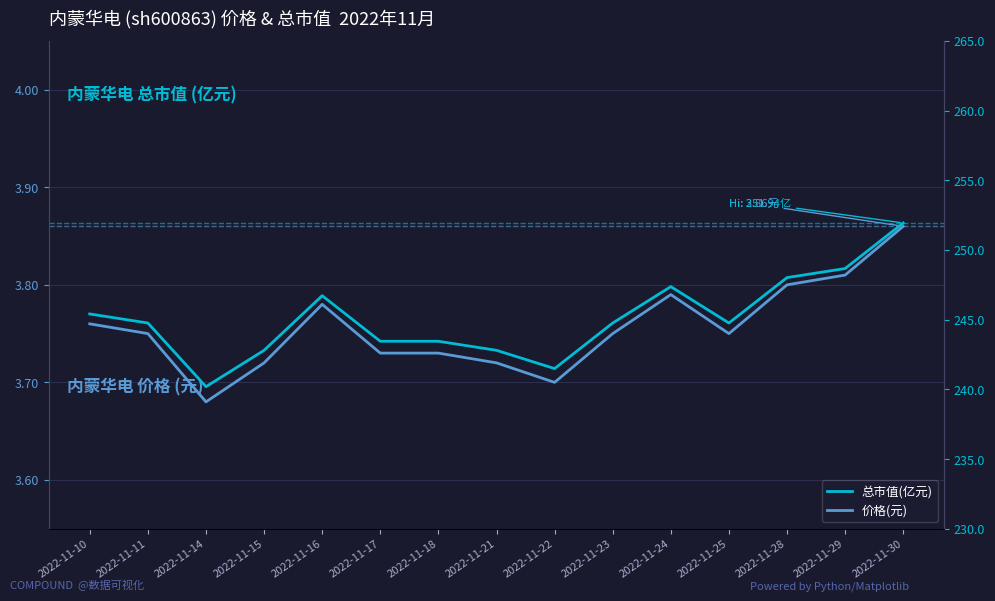

What is the total value across all series at 2022-11-25?

248.5